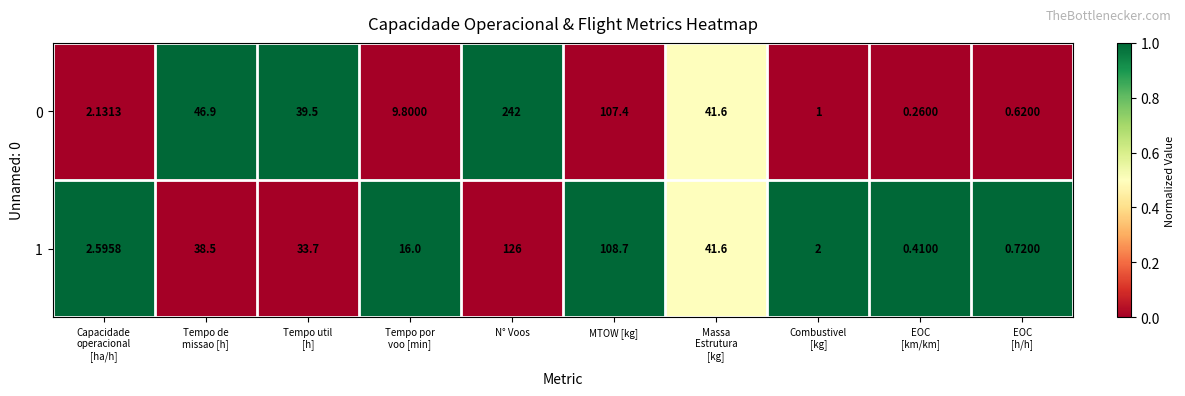

Rank the series by their maximum value, from lowest to highest.

1, 0